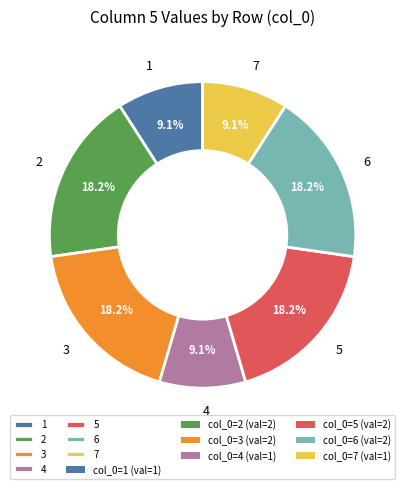

How much of the chart is everything except 1?

90.9%